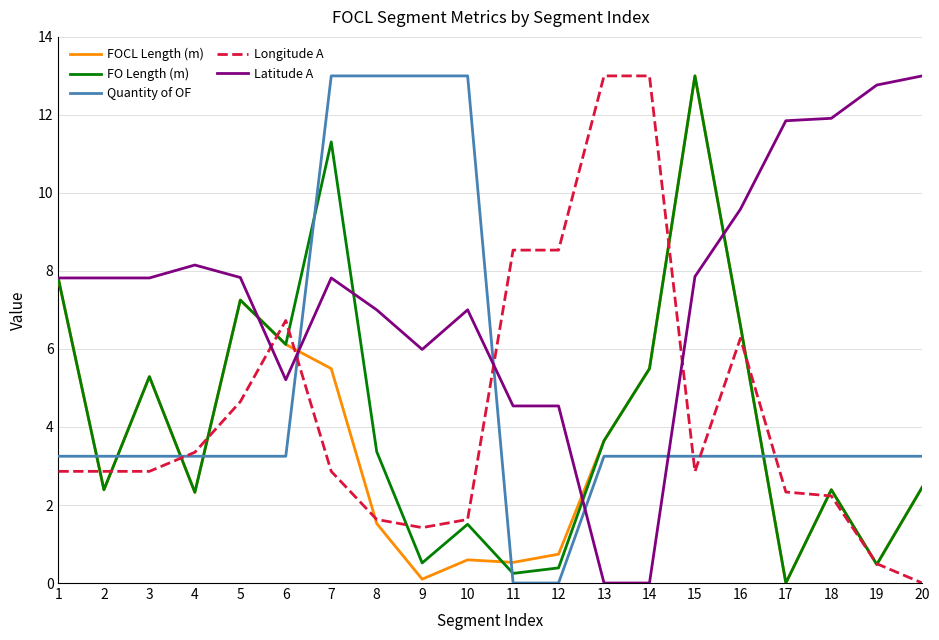

At which label is FOCL Length (m) closest to 6?

6